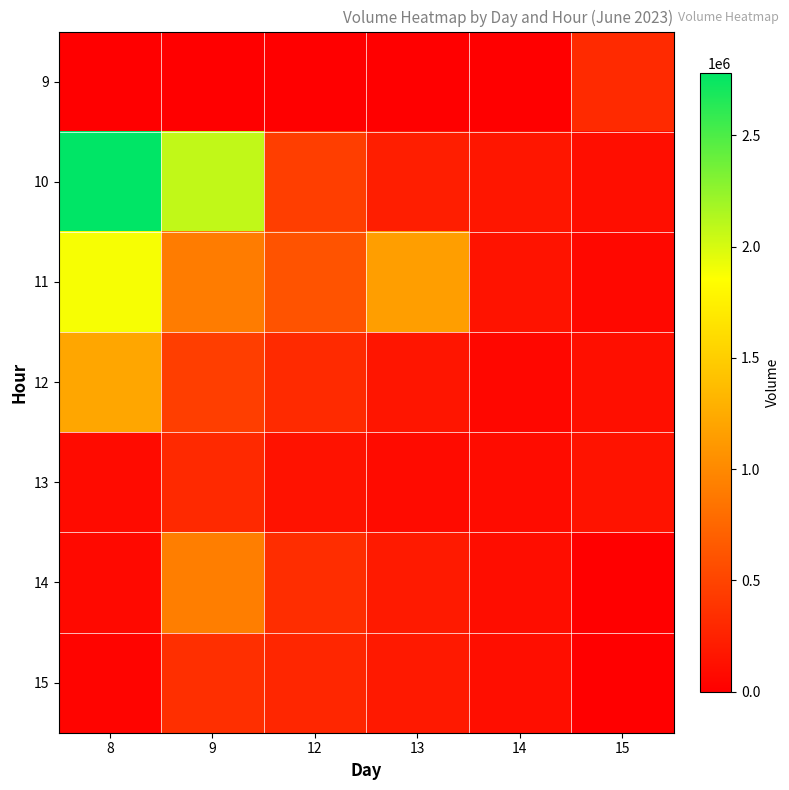

Between 12 and 13, which series saw the biggest shift?

11